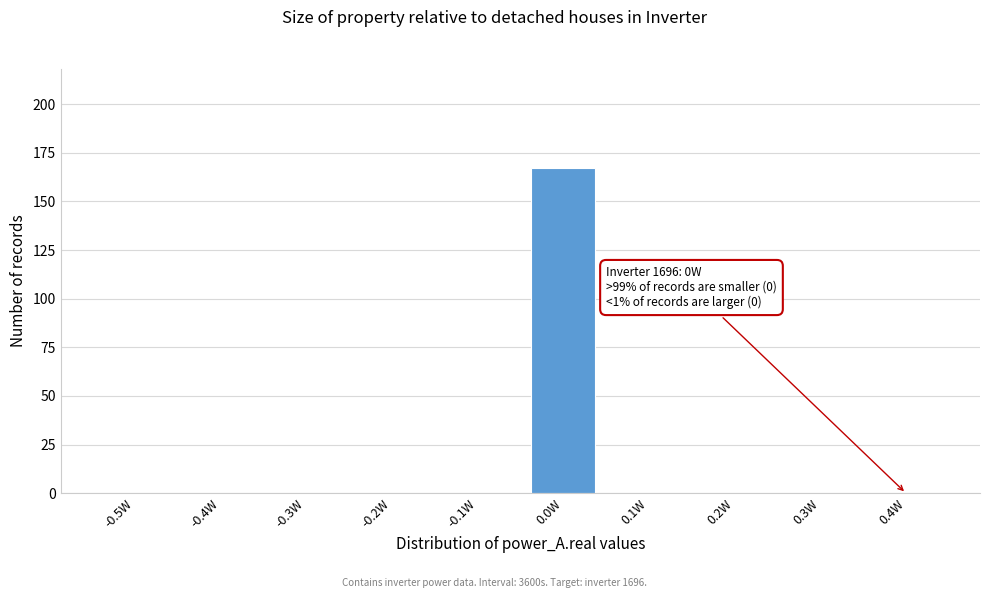

Reading left to right, transcribe all the data shown in this chart.

-0.5W=0	-0.4W=0	-0.3W=0	-0.2W=0	-0.1W=0	0.0W=167	0.1W=0	0.2W=0	0.3W=0	0.4W=0